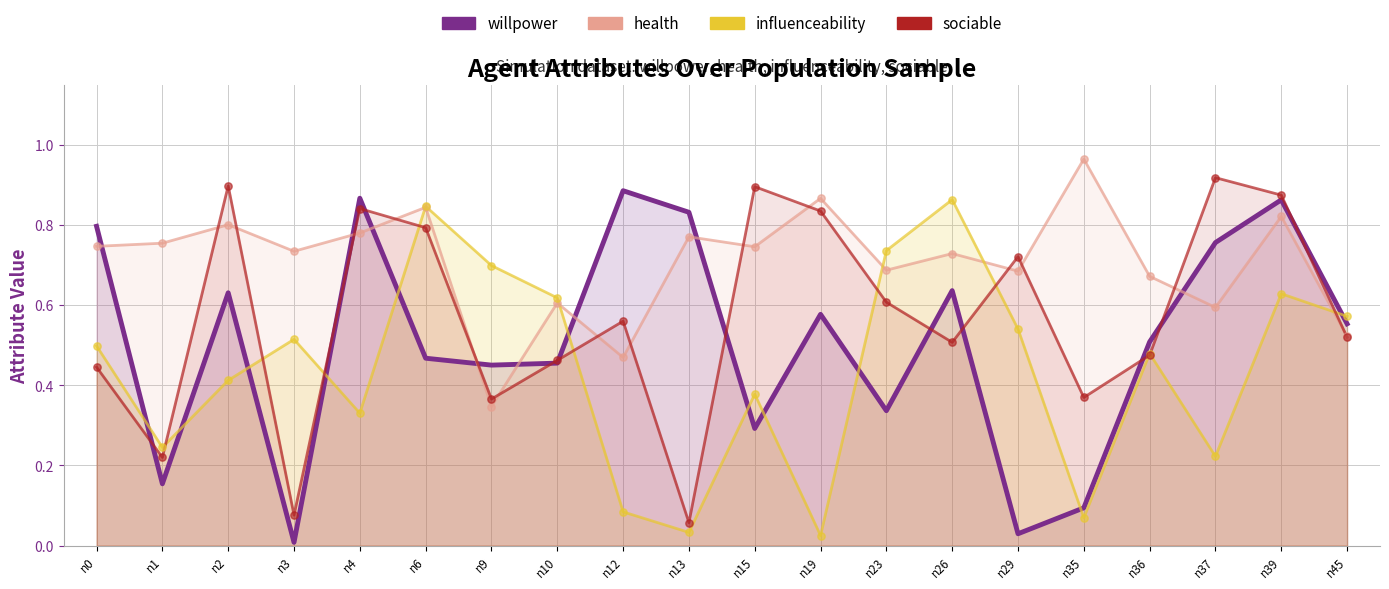

Is the value of influenceability at n45 greater than the value of sociable at n26?

Yes